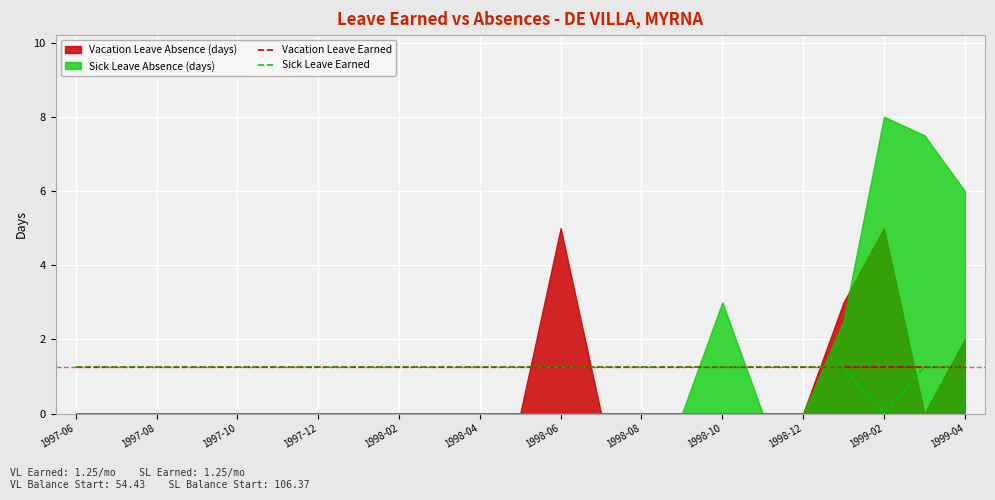

Which series has the largest total across all categories?

Vacation Leave Earned